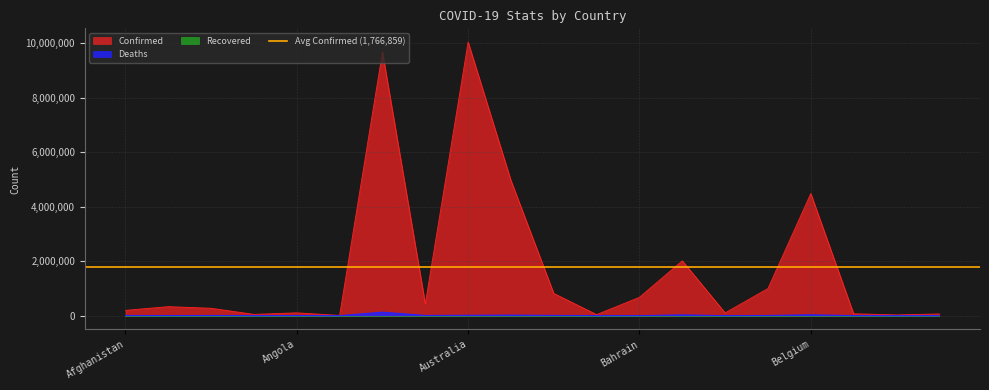

At which label does Confirmed reach its peak?

Australia